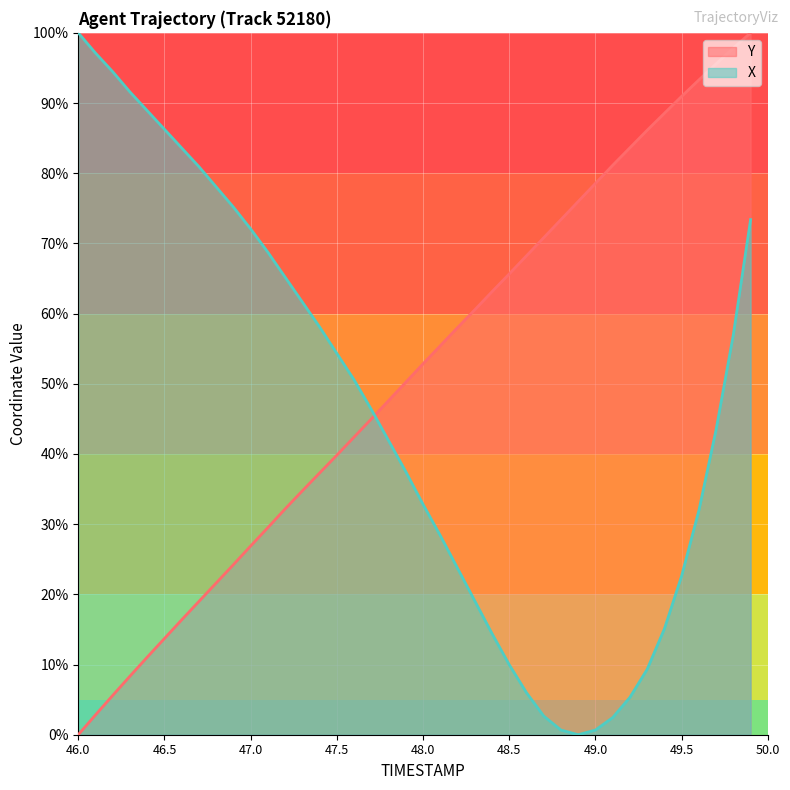

List the series in order of their overall mean, lowest first.

X, Y